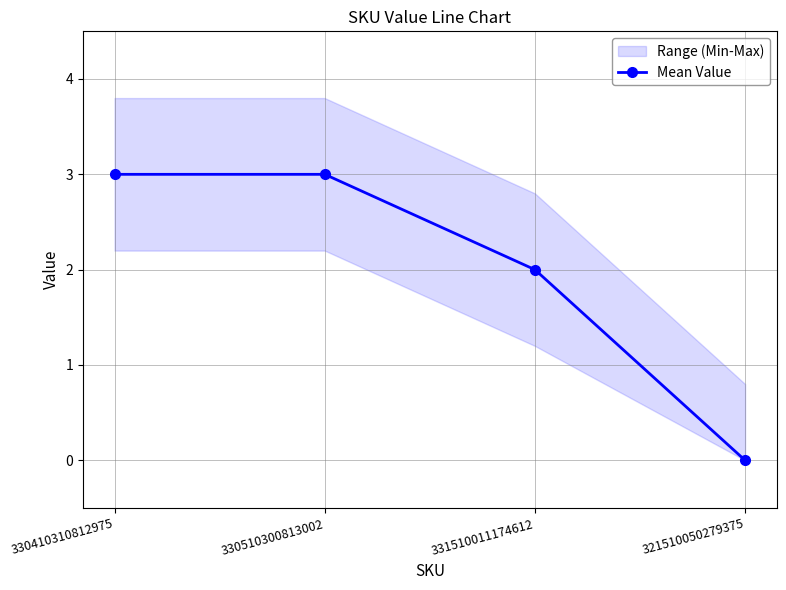

How many lines are shown in the chart?

1